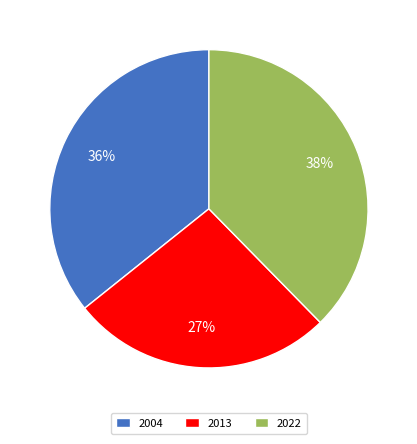

Do 2022 and 2004 together represent more than half of the pie?

Yes